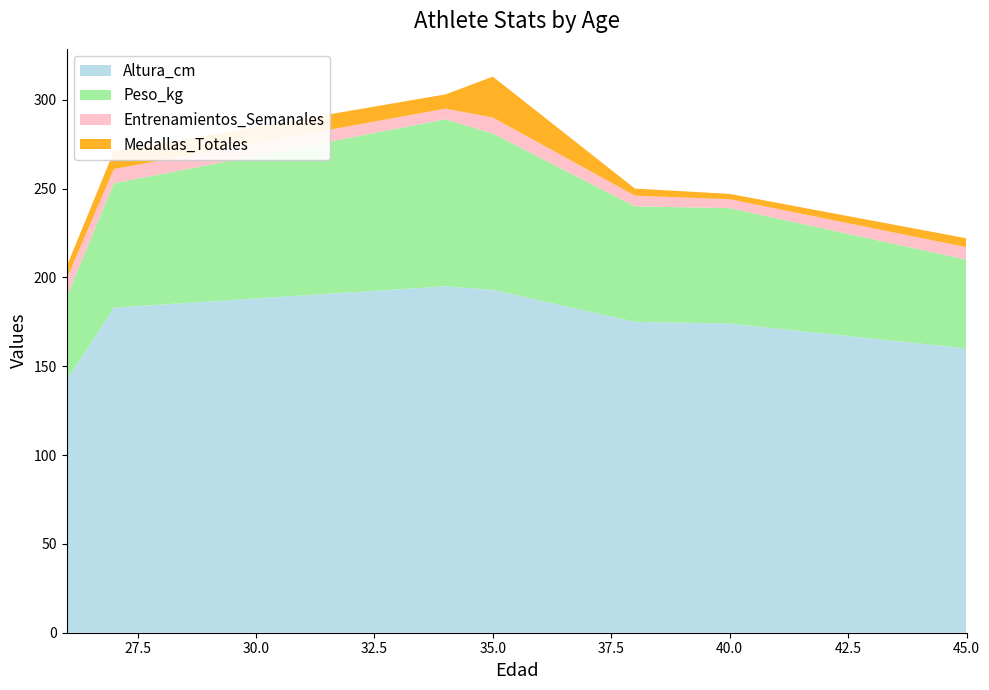

Reading right to left, what are all the values shown in this chart?

Altura_cm: 160	174	175	193	195	183	142
Peso_kg: 50	65	65	88	94	70	47
Entrenamientos_Semanales: 7	5	6	9	6	8	10
Medallas_Totales: 5	3	4	23	8	10	7